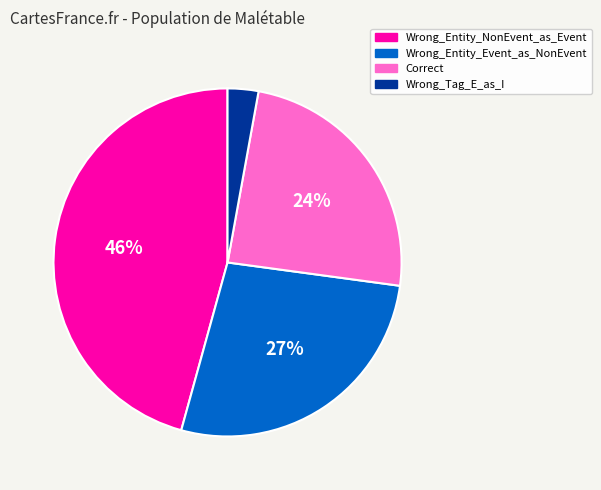

Does any single category account for the majority?

No